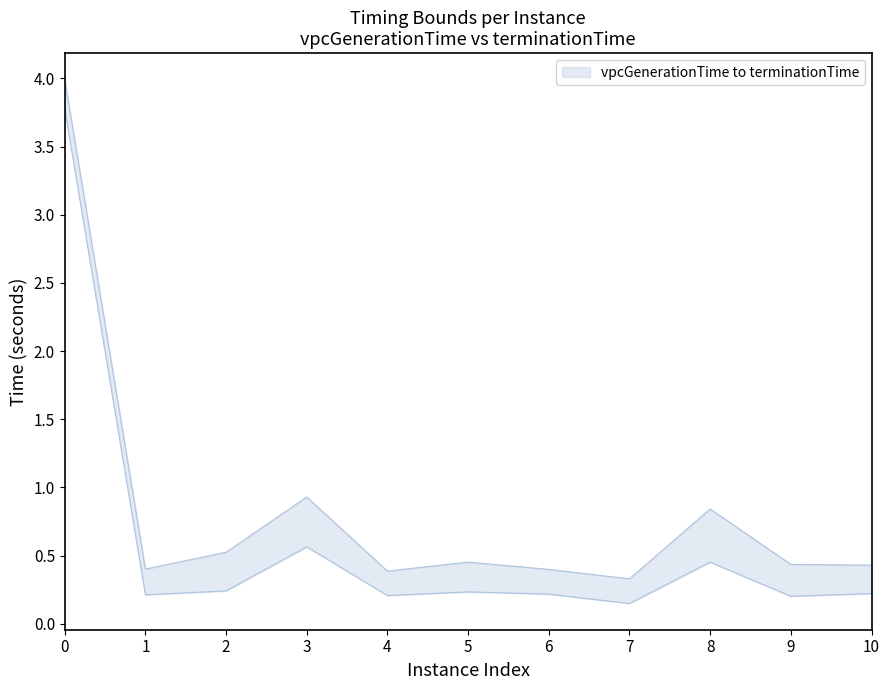

Where is vpcGenerationTime nearest to the value 1?

3